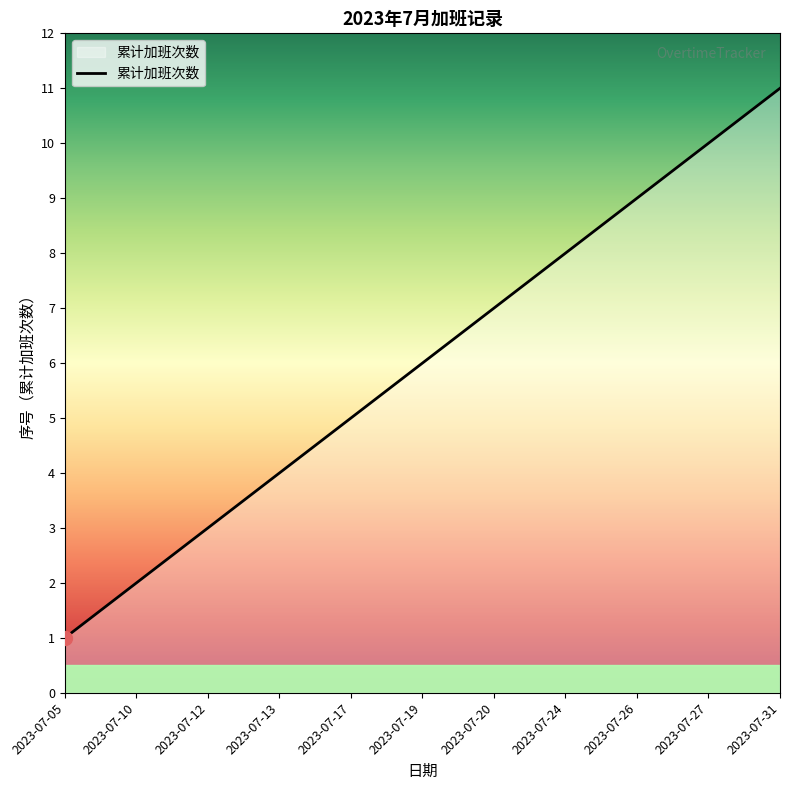

Count the number of categories in the chart.

11